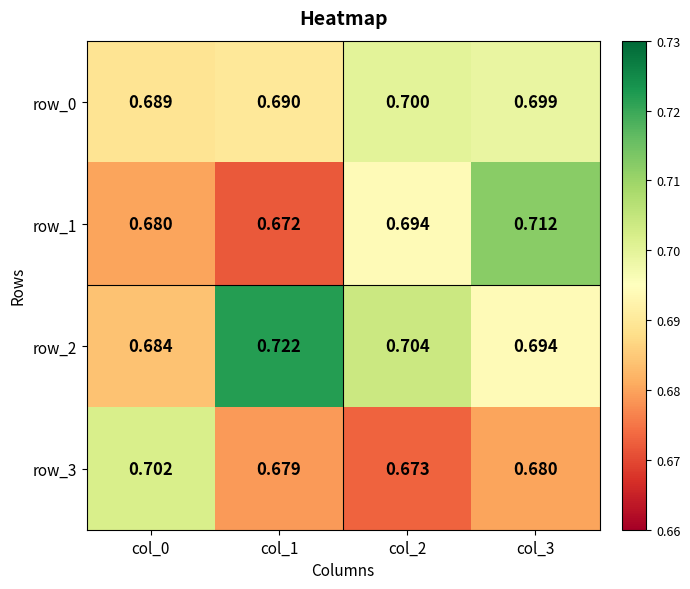

The value of row_2 at col_0 is 0.4. True or false?

False